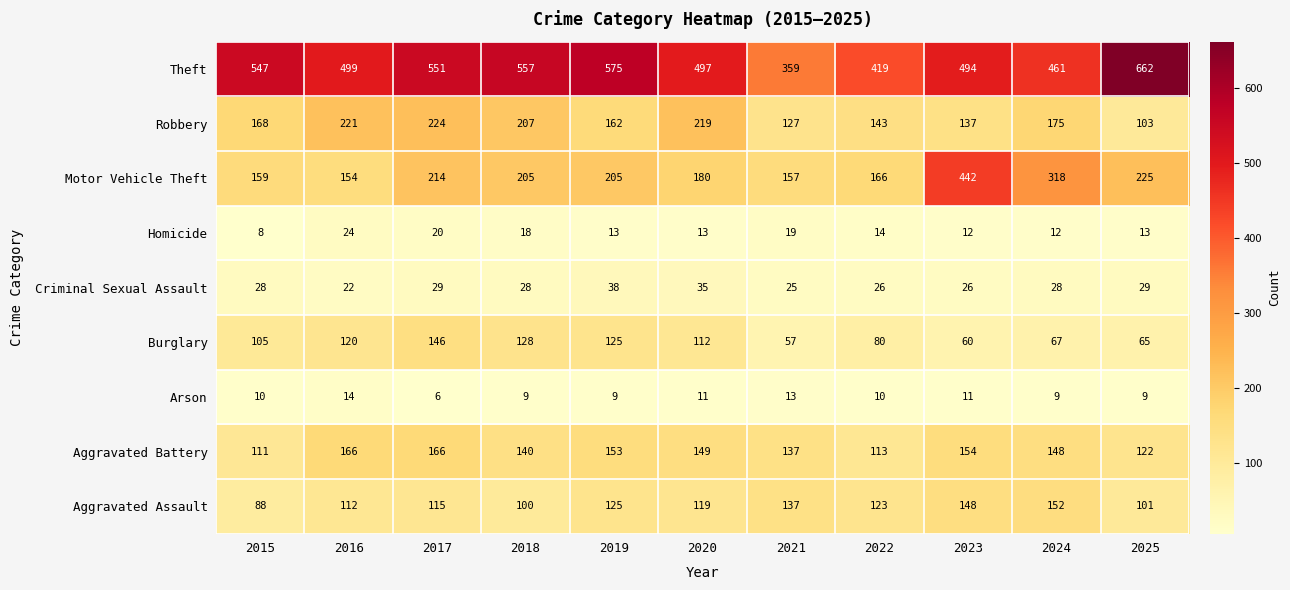

At which label does Arson reach its minimum?

2017